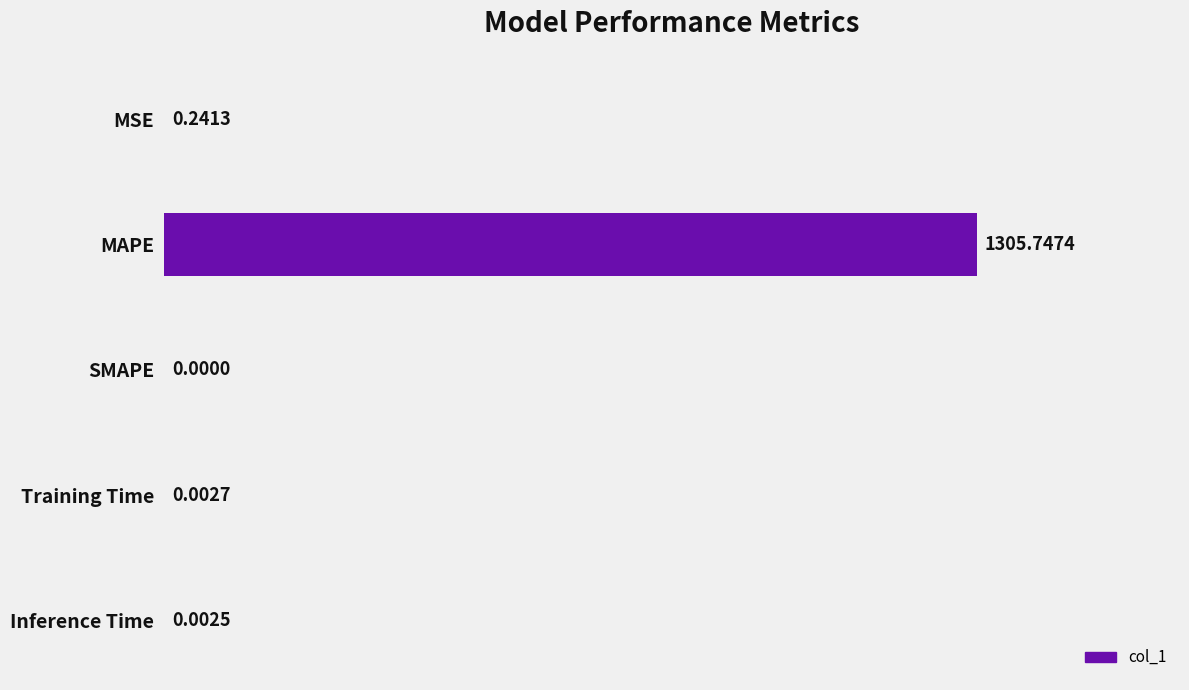

What is the average value?

261.2